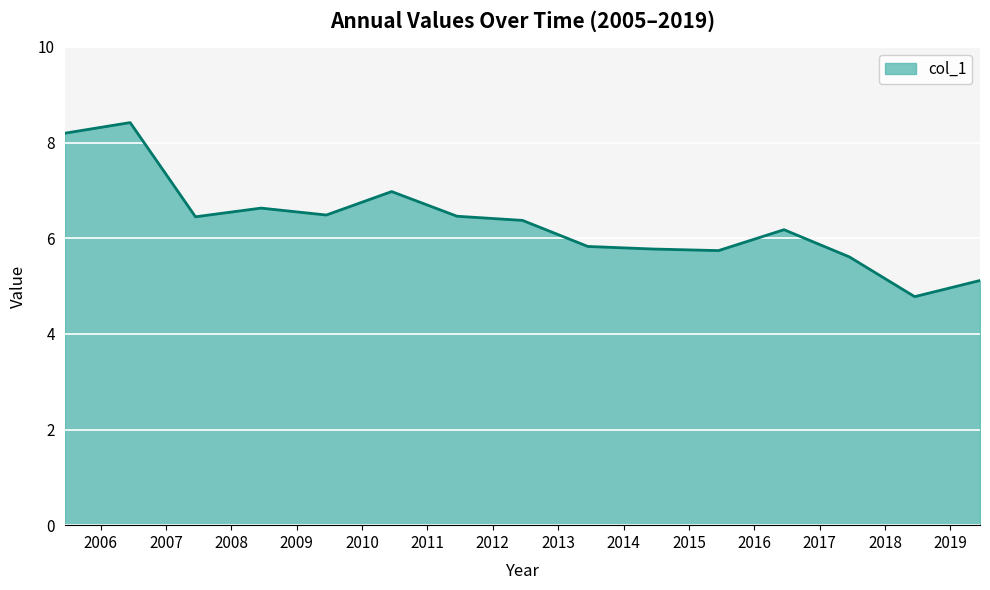

What is the maximum value shown in the chart?

8.4